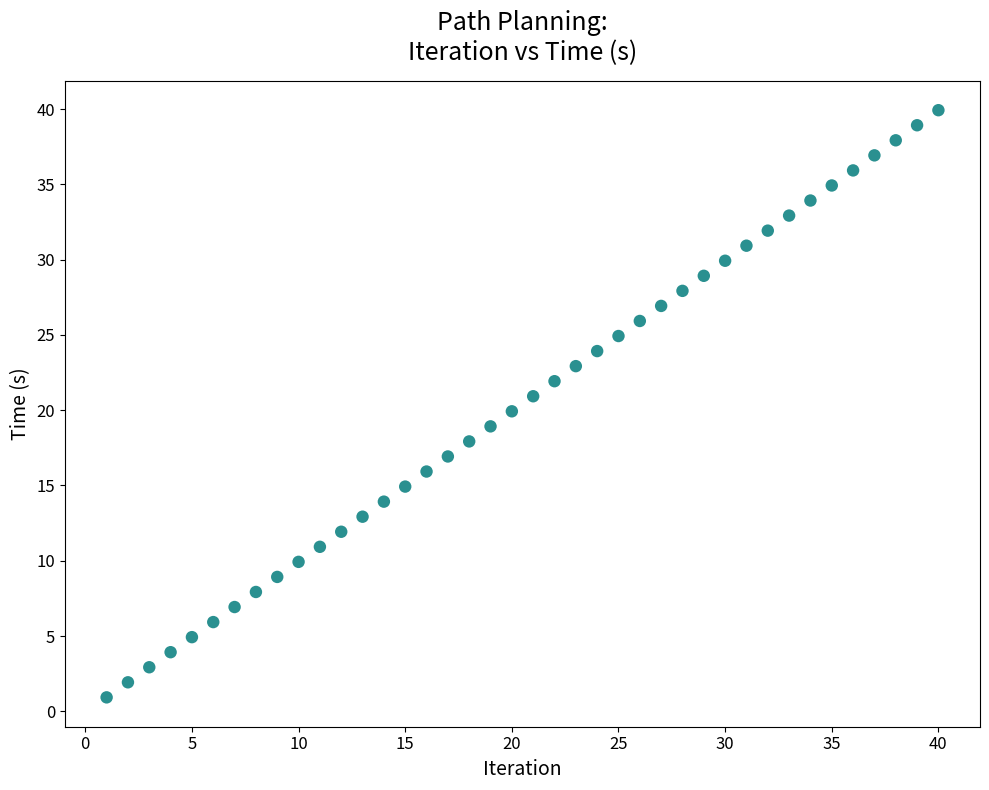

What is the range of X values (max minus min)?

39.0